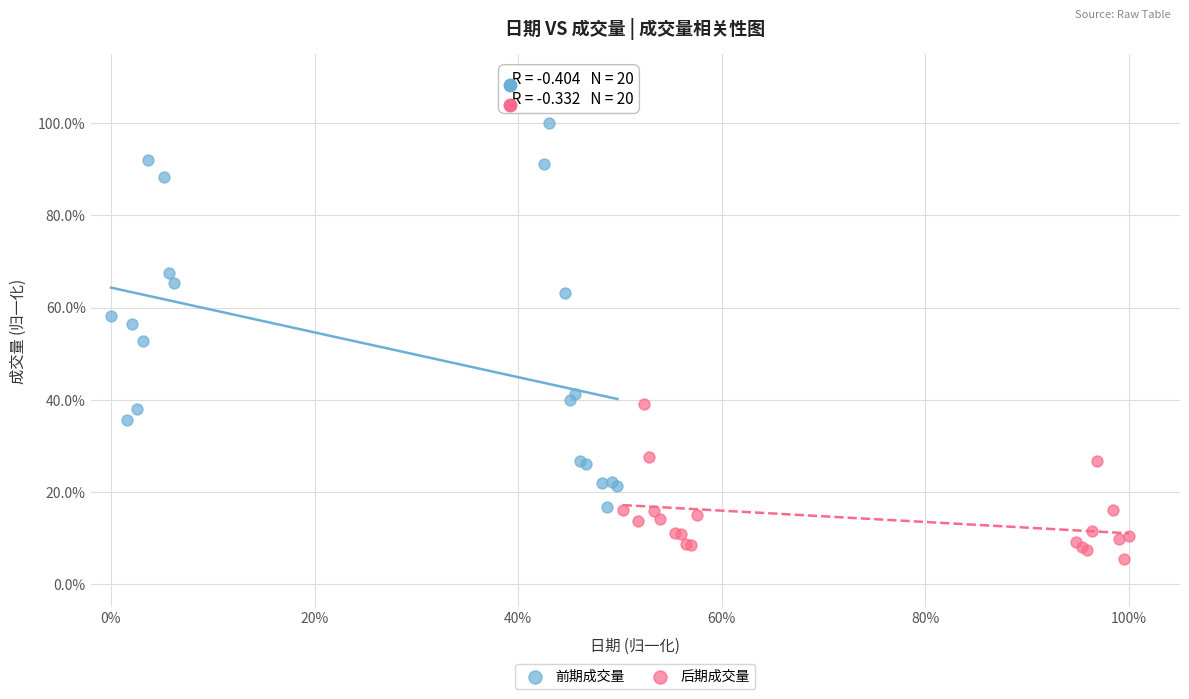

Which series has the largest Y range (max minus min)?

前期成交量